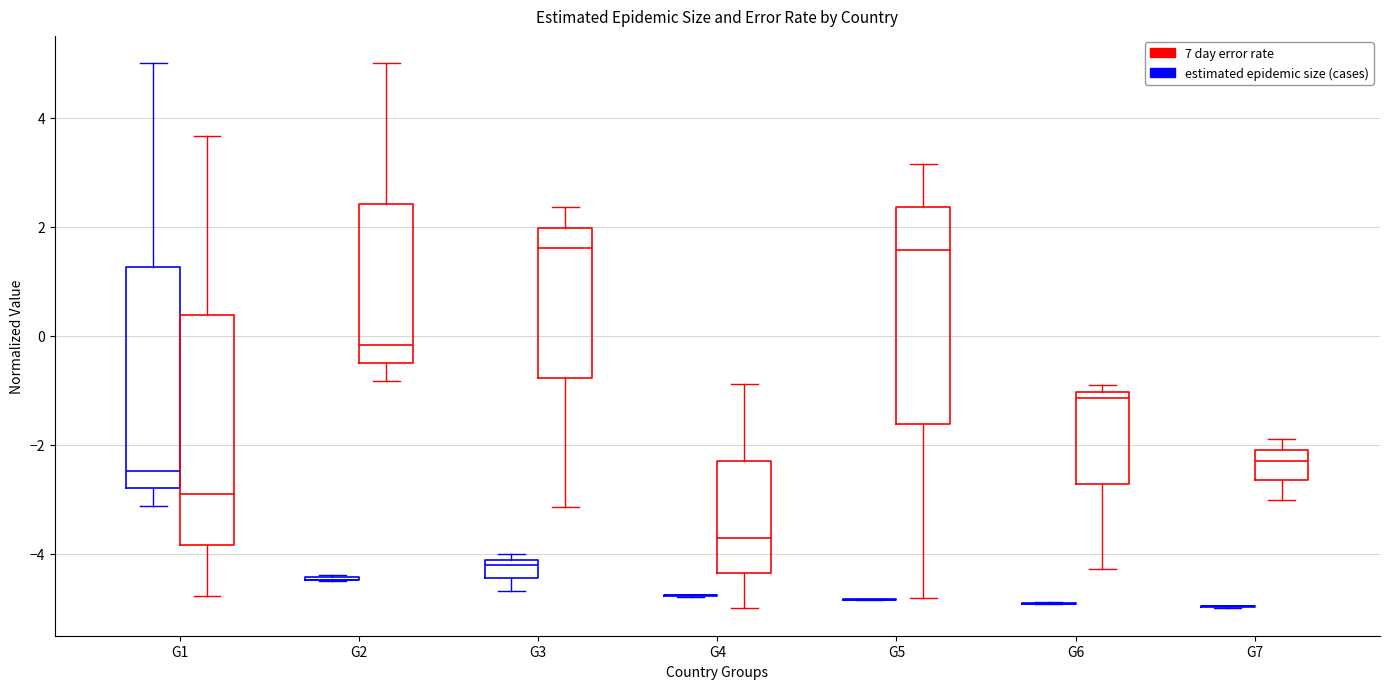

Reading left to right, read every box against the y-axis: the position of its median line, the range the box covers, and the ends of its whiskers. The values are not printed on the chart, so give them approximately, as read against the axis.

G1 (estimated epidemic size (cases)): median -2.4, box -2.8 to 1.2, whiskers -3.2 to 5.0
G1 (7 day error rate): median -2.8, box -3.8 to 0.4, whiskers -4.8 to 3.6
G2 (estimated epidemic size (cases)): box collapsed to a line at -4.4, whiskers -4.4 to -4.4
G2 (7 day error rate): median -0.2, box -0.4 to 2.4, whiskers -0.8 to 5.0
G3 (estimated epidemic size (cases)): median -4.2 (just below the box's upper edge), box -4.4 to -4.2, whiskers -4.6 to -4.0
G3 (7 day error rate): median 1.6, box -0.8 to 2.0, whiskers -3.2 to 2.4
G4 (estimated epidemic size (cases)): box collapsed to a line at -4.8, whiskers -4.8 to -4.8
G4 (7 day error rate): median -3.8, box -4.4 to -2.2, whiskers -5.0 to -0.8
G5 (estimated epidemic size (cases)): box collapsed to a line at -4.8, whiskers -4.8 to -4.8
G5 (7 day error rate): median 1.6, box -1.6 to 2.4, whiskers -4.8 to 3.2
G6 (estimated epidemic size (cases)): box collapsed to a line at -5.0, whiskers -5.0 to -4.8
G6 (7 day error rate): median -1.2, box -2.8 to -1.0, whiskers -4.2 to -1.0 (just above the box's upper edge)
G7 (estimated epidemic size (cases)): box collapsed to a line at -5.0, whiskers -5.0 to -5.0
G7 (7 day error rate): median -2.2, box -2.6 to -2.0, whiskers -3.0 to -2.0 (just above the box's upper edge)